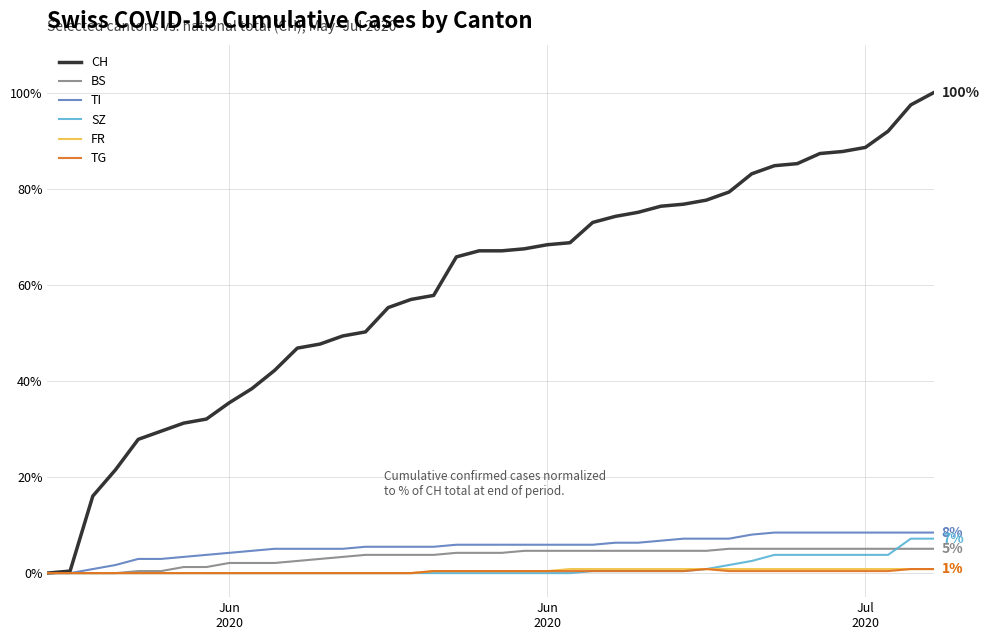

Does the chart have visible grid lines?

Yes